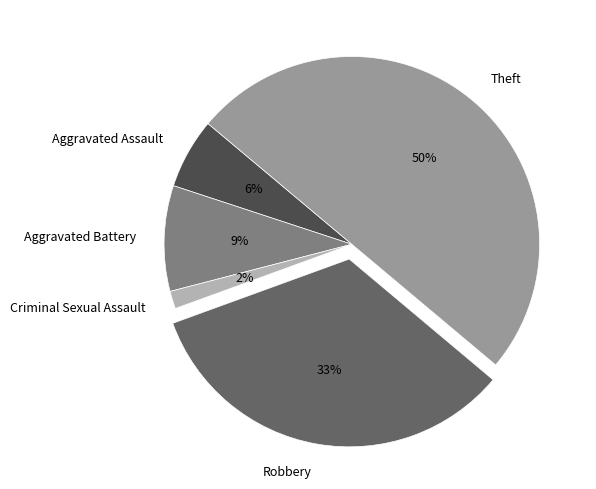

How many slices are in this pie chart?

5